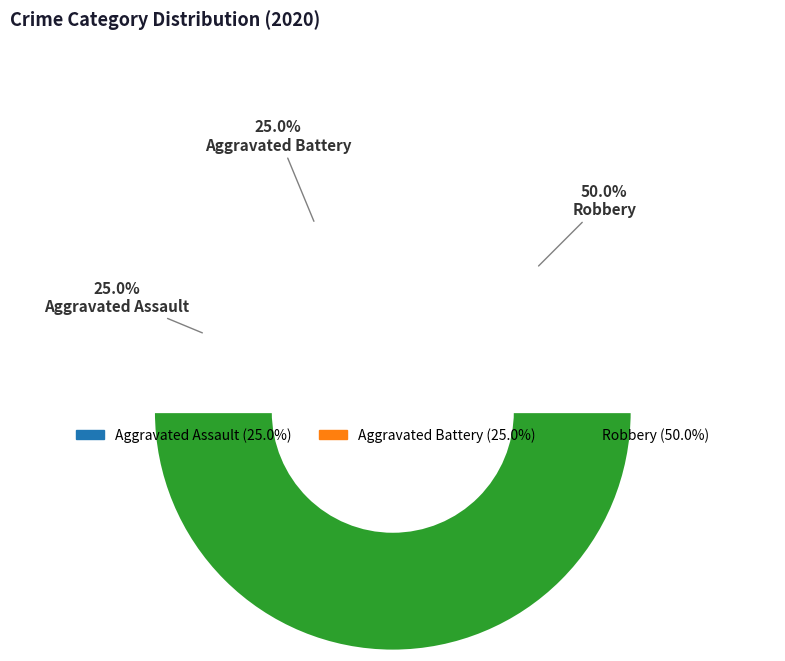

Combined, what portion of the pie is Robbery and Aggravated Battery?

75.0%